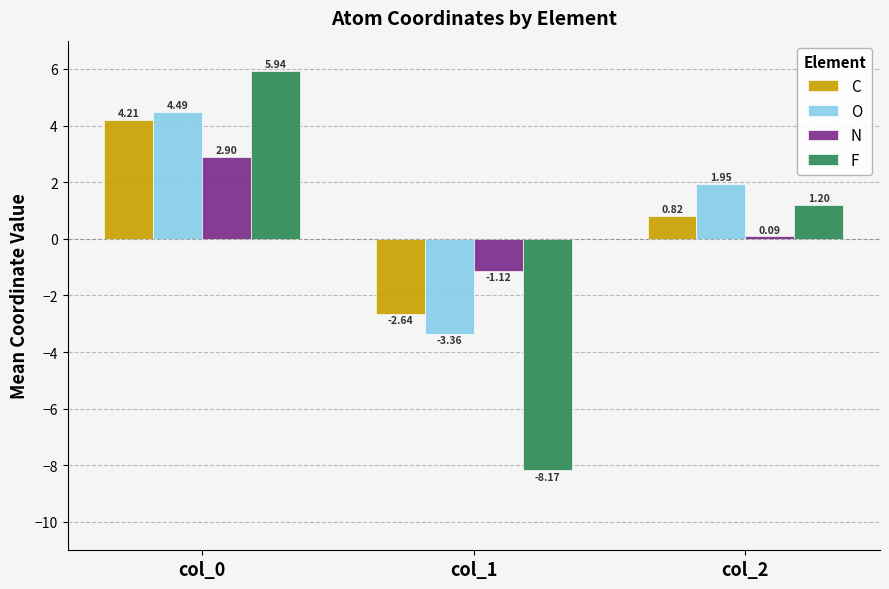

Which series has the largest total across all categories?

O